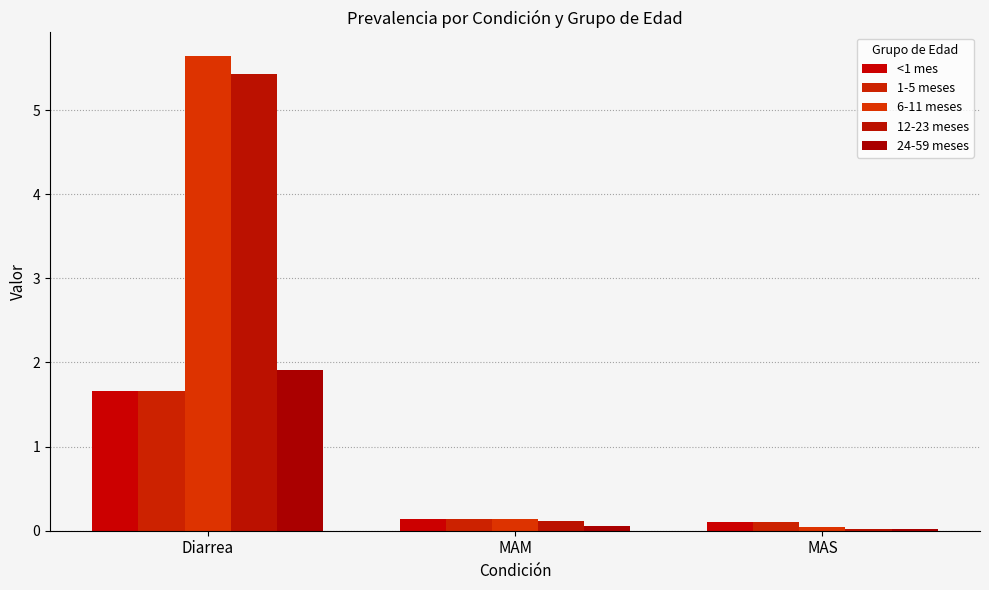

Reading left to right, extract all data points from this chart.

<1 mes: 1.7	0.1	0.1
1-5 meses: 1.7	0.1	0.1
6-11 meses: 5.6	0.1	0.0
12-23 meses: 5.4	0.1	0.0
24-59 meses: 1.9	0.1	0.0